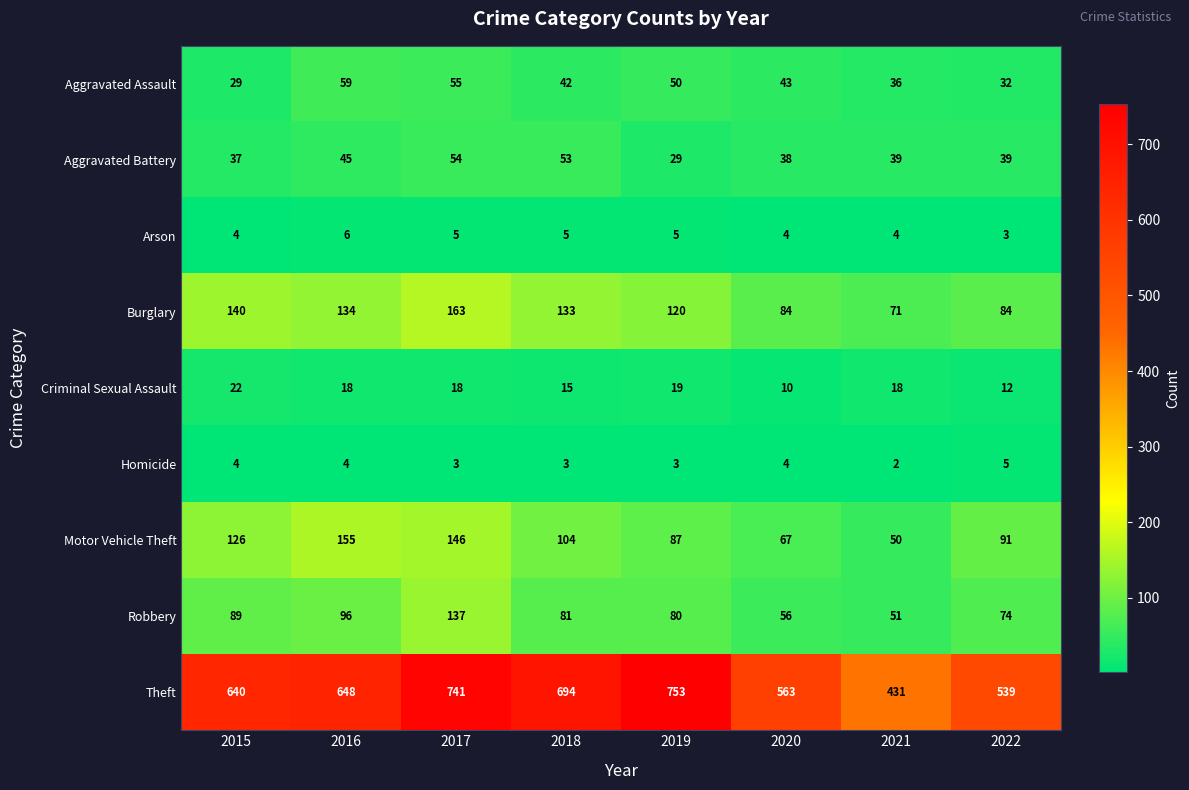

What is the average value of the Burglary series?

116